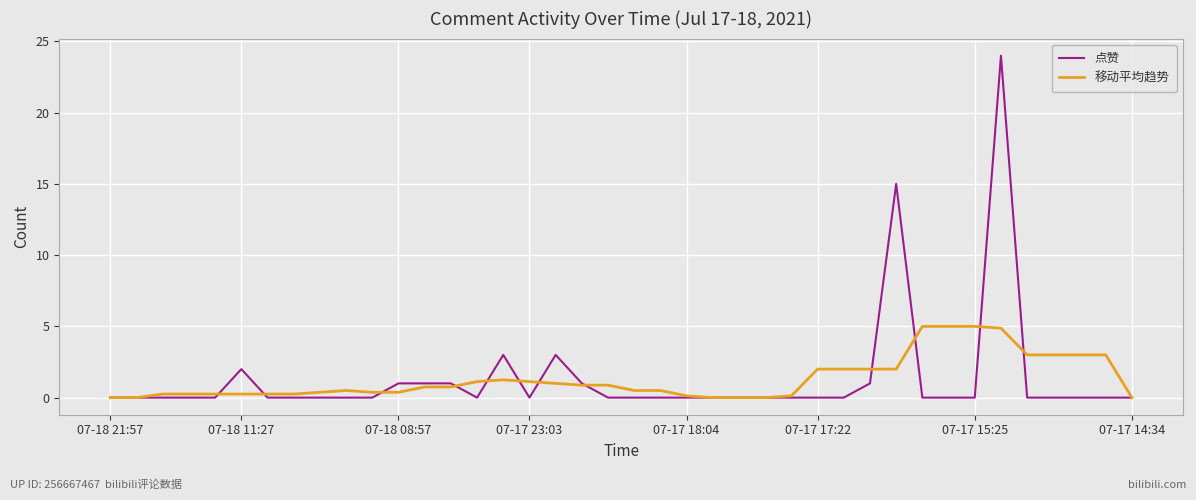

How many lines are shown in the chart?

2